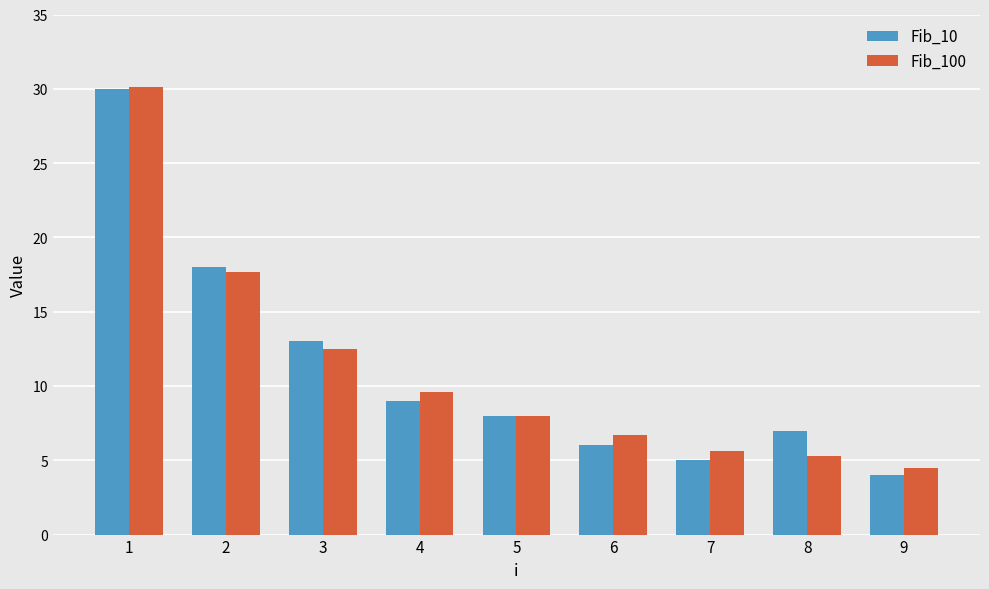

What is the sum of all Fib_10 values?

100.0